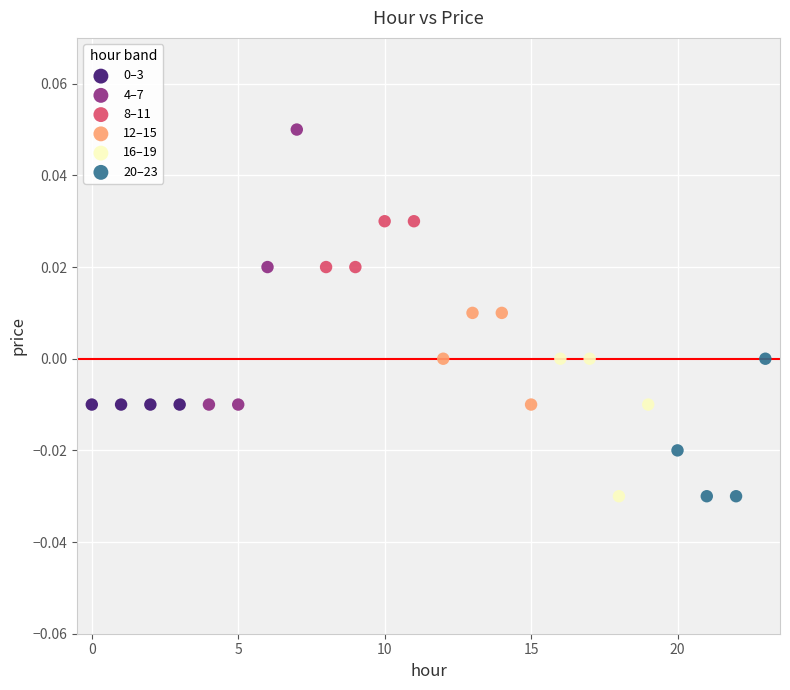

Which series reaches the maximum Y coordinate?

4–7